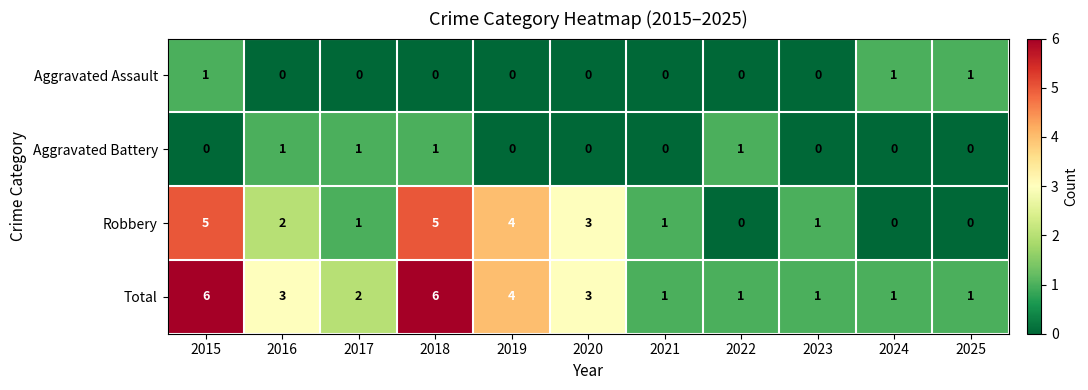

What is the difference between the Robbery values at 2025 and 2015?

5